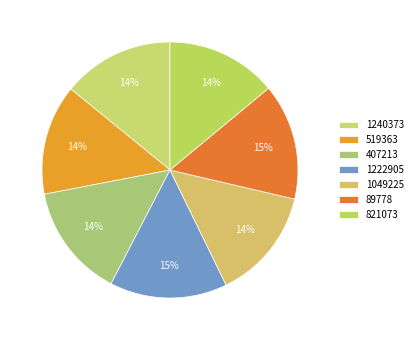

True or false: 821073 accounts for 2% of the total.

False